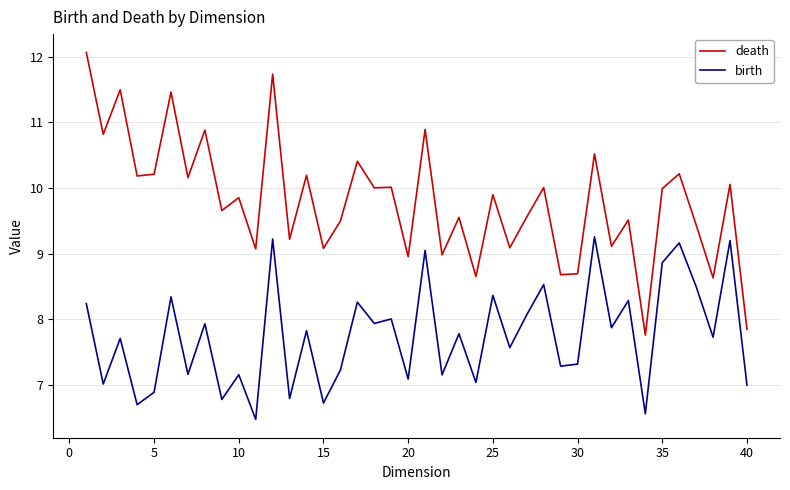

Which series has the largest range (max minus min)?

death